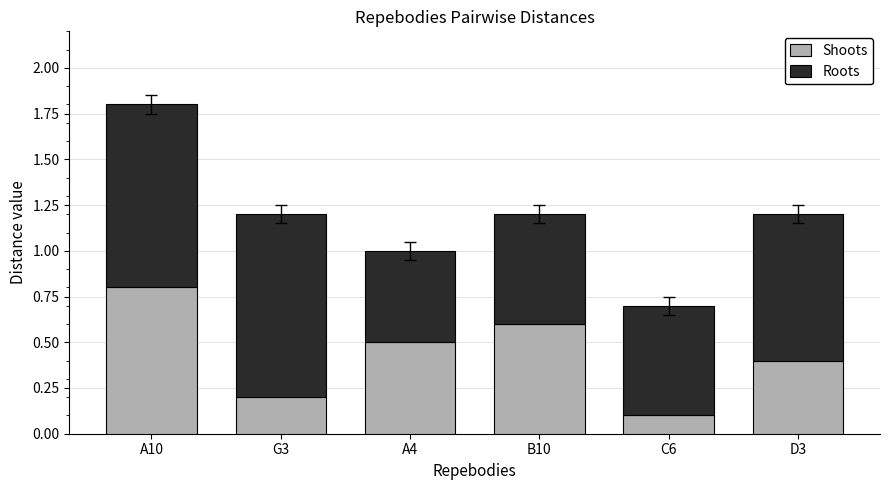

List the labels in order of Shoots value, smallest first.

C6, G3, D3, A4, B10, A10